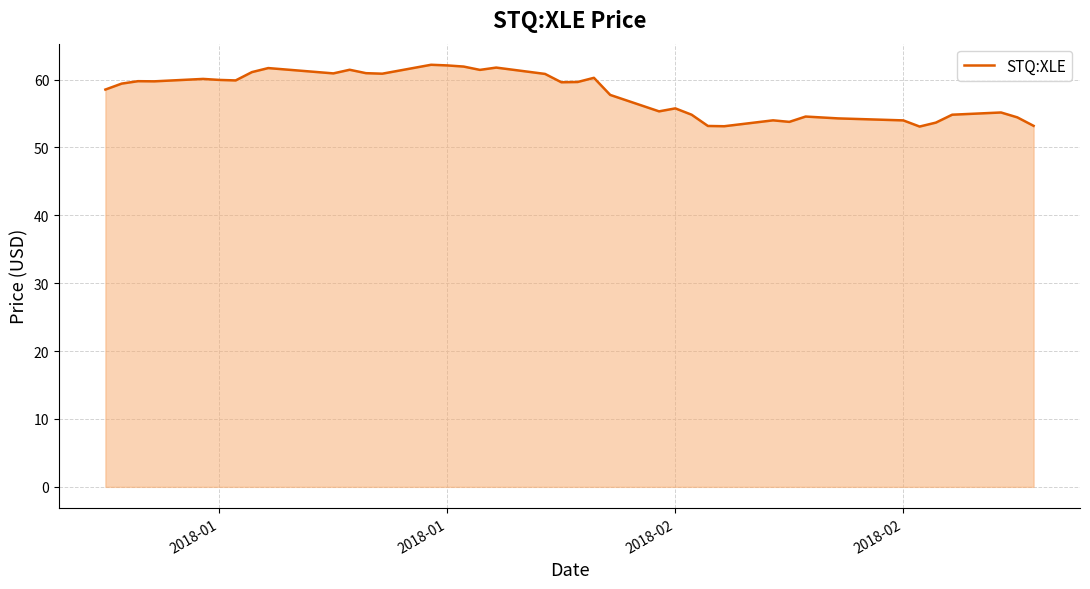

What is the maximum value shown in the chart?

62.2